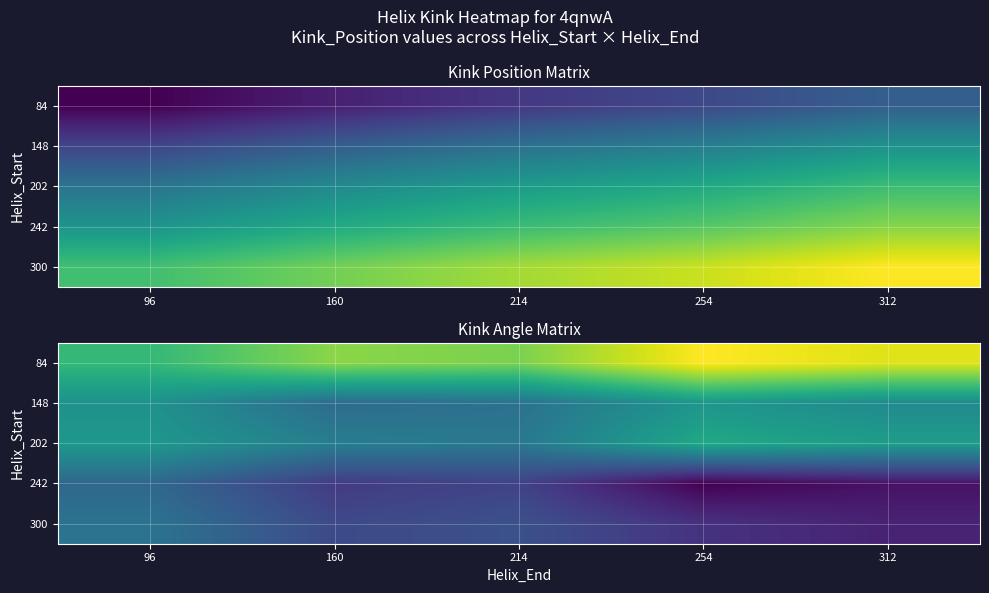

The 84 series shows 4.2 at 312. True or false?

False